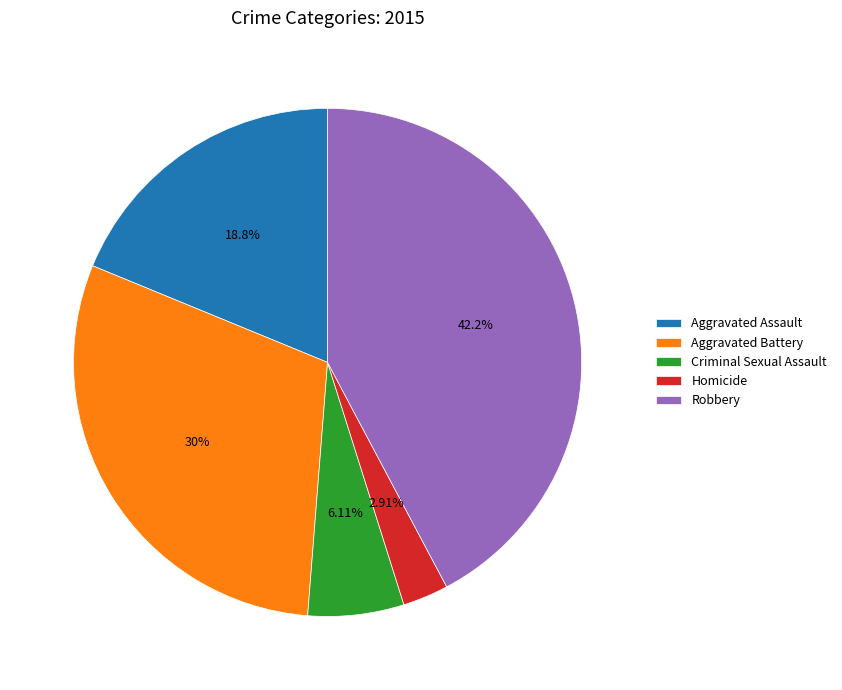

Approximately how many times larger is the value at Robbery compared to Aggravated Assault?

2.2